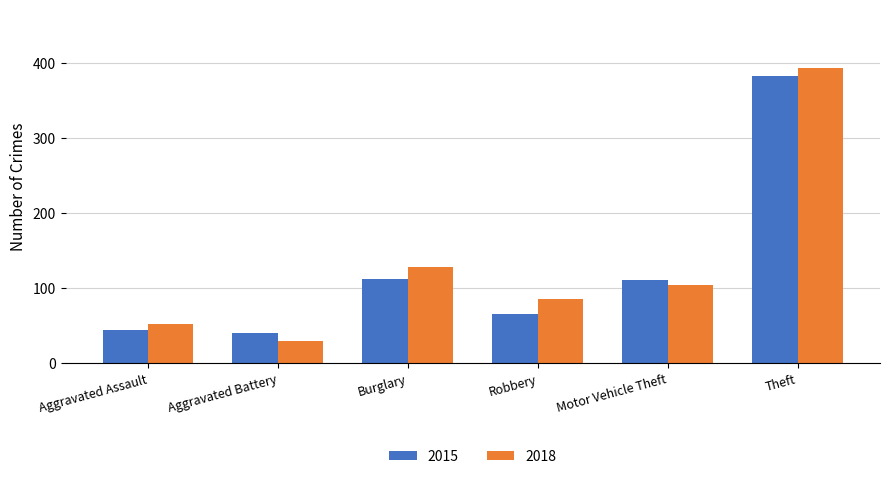

True or false: 2018 has a value of 29 at Aggravated Battery.

True